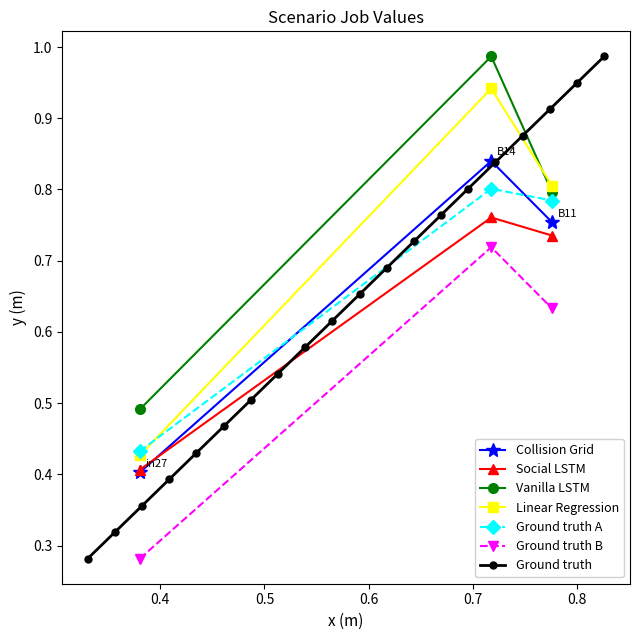

What is the highest value of the job237_scenario2_470 series?

1.0